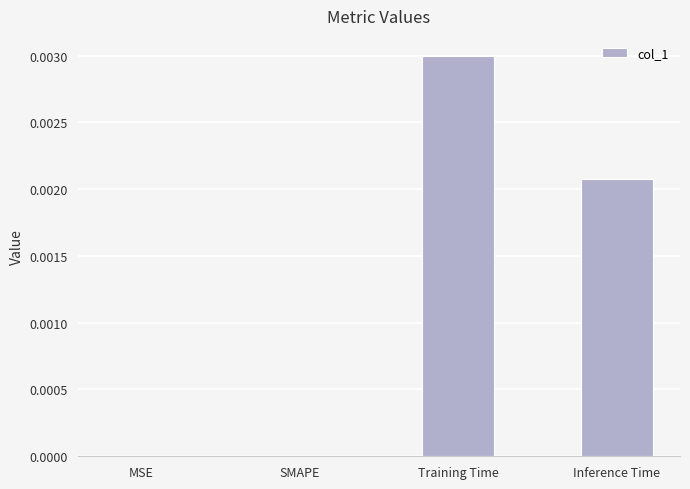

Count the values in the range 0 to 1.

4